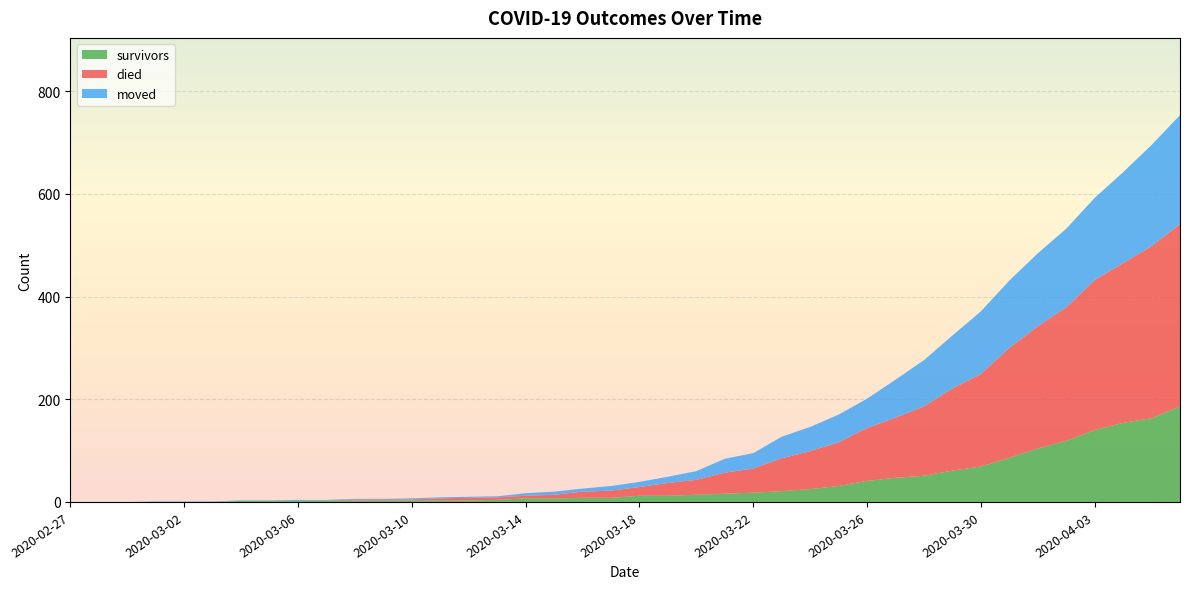

Reading right to left, extract all data points from this chart.

survivors: 186	163	154	140	119	104	86	69	61	51	47	41	31	25	21	18	16	14	12	12	8	8	7	7	4	3	3	3	3	3	3	2	2	2	0	0	0	0	0	0
died: 355	335	311	292	260	238	214	180	160	135	117	103	85	74	64	47	41	29	25	17	14	12	7	5	5	5	4	2	2	2	0	0	0	0	0	0	0	0	0	0
moved: 212	197	177	160	153	142	131	122	103	90	74	57	54	47	42	30	27	17	12	10	9	6	6	5	2	2	2	2	1	1	1	2	1	1	1	1	1	0	0	0